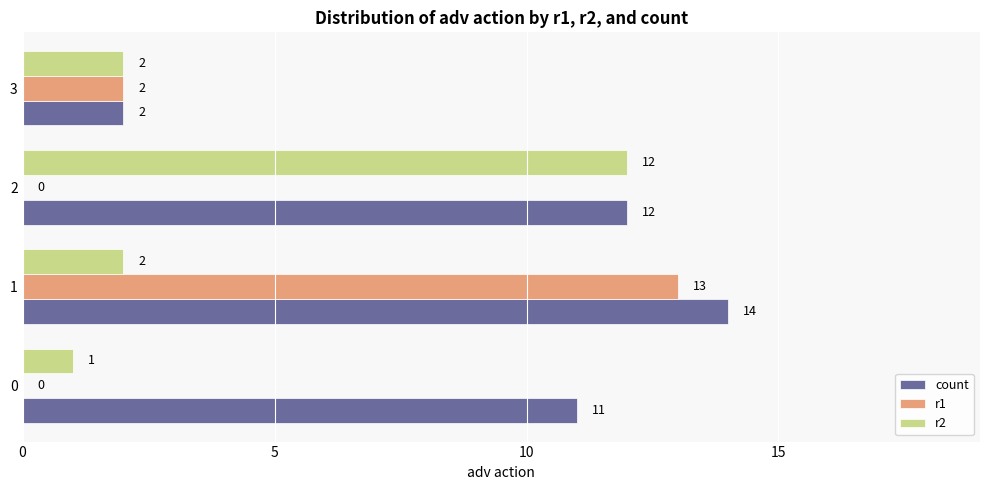

At which label is r1 closest to 6?

3